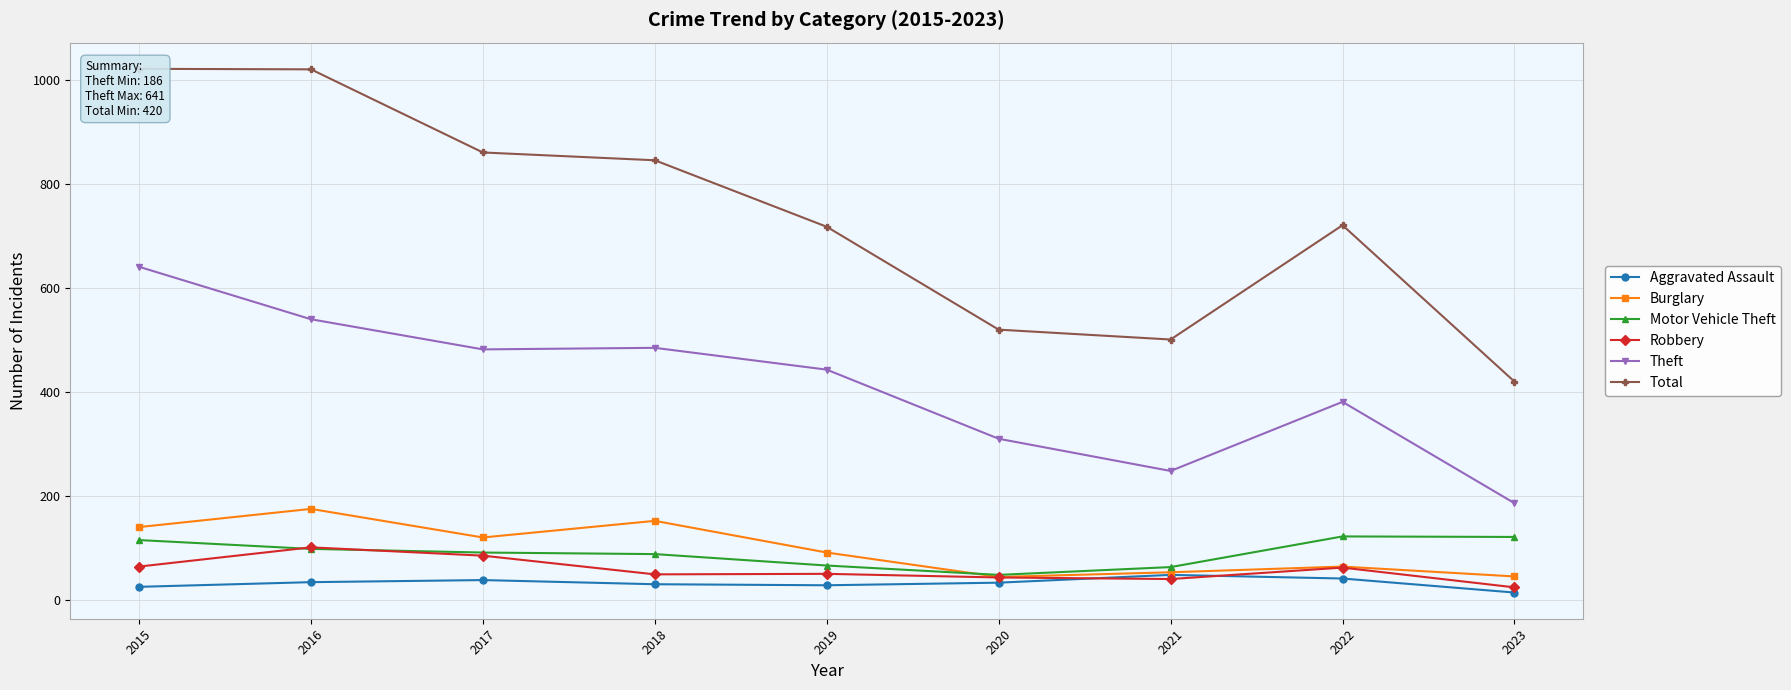

In Motor Vehicle Theft, how many points are lower than both neighbors (excluding endpoints)?

1